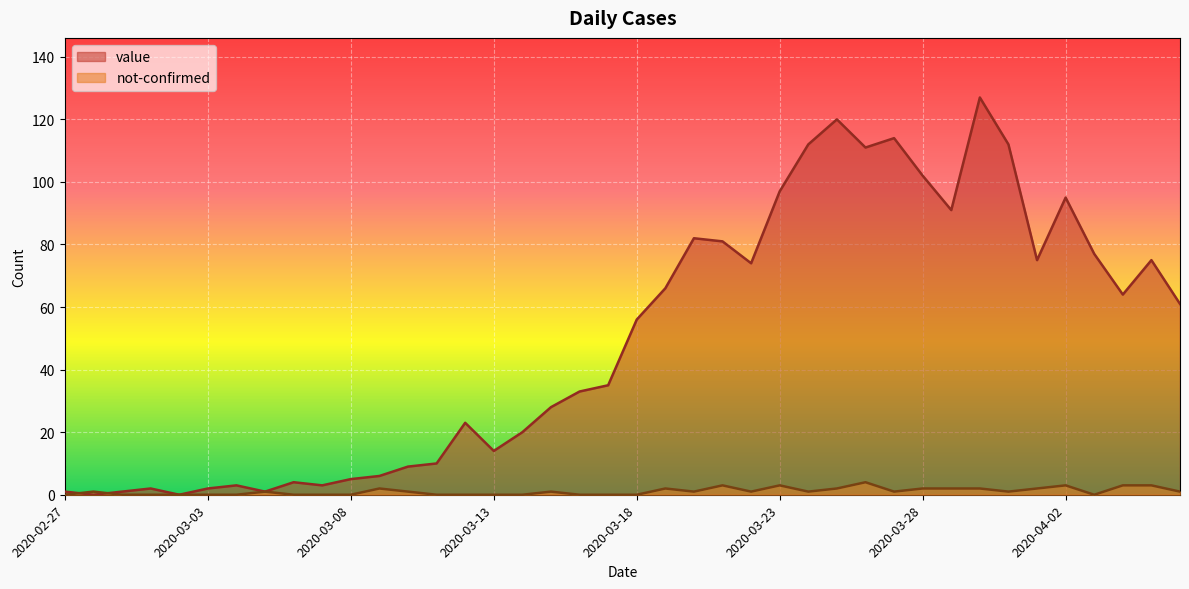

What is the greatest value displayed?

127